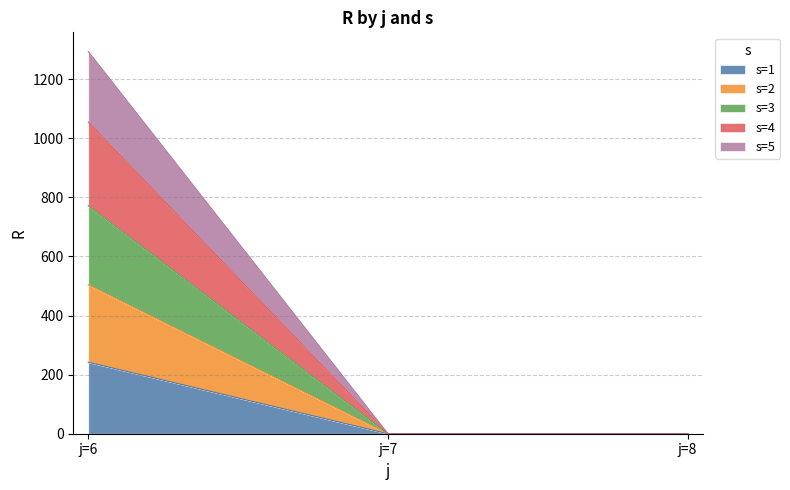

Is it true that s=2 equals 302 at j=6?

False